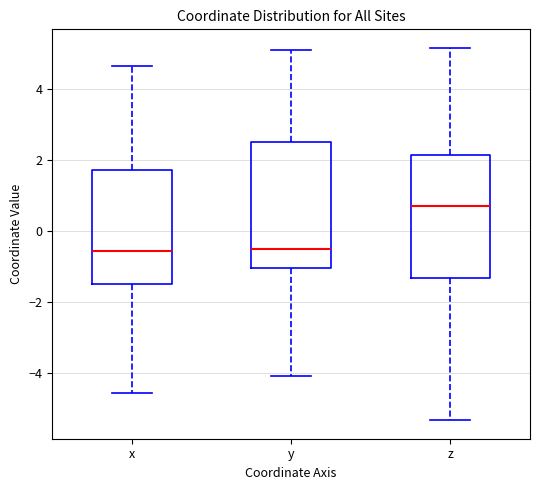

Where does the lower whisker of the box for z end on the y-axis? The values are not printed on the chart, so give them approximately, as read against the axis.

-5.4